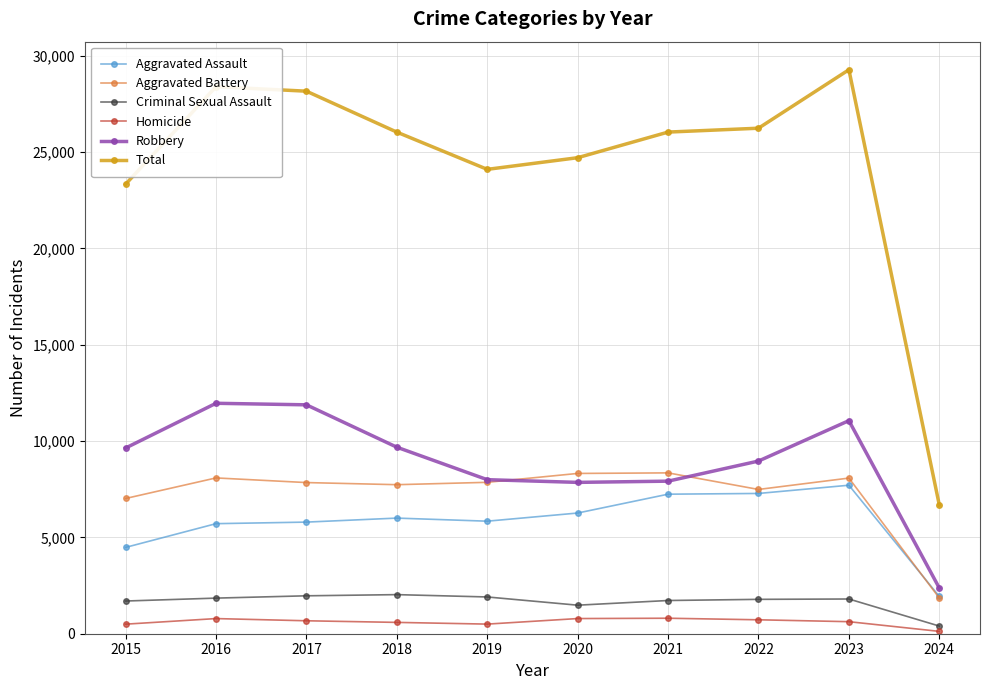

True or false: Criminal Sexual Assault has more than 0 points higher than both neighbors.

True